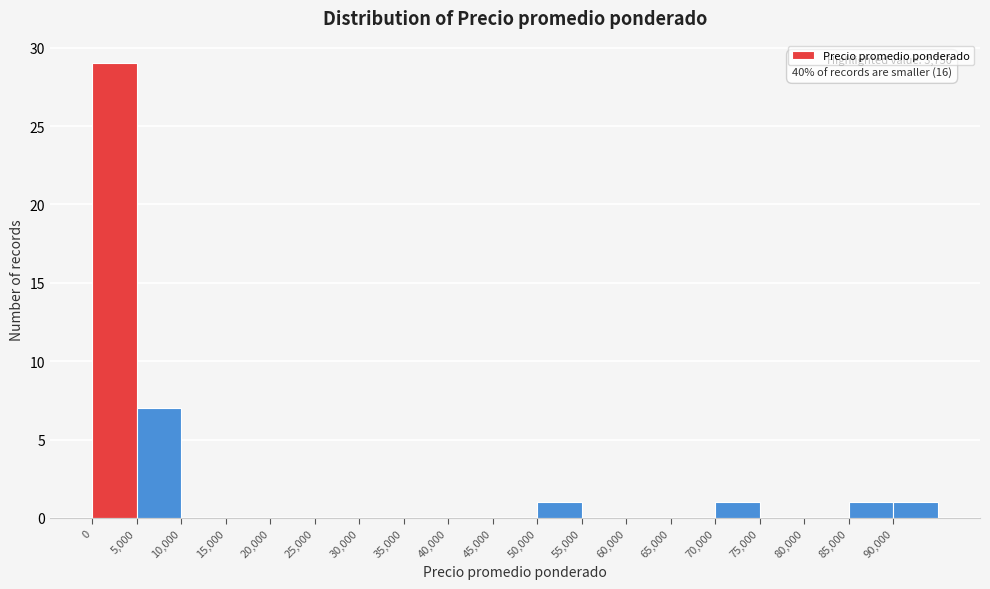

Over which range of the x-axis is the bar tallest?

0 to 5000